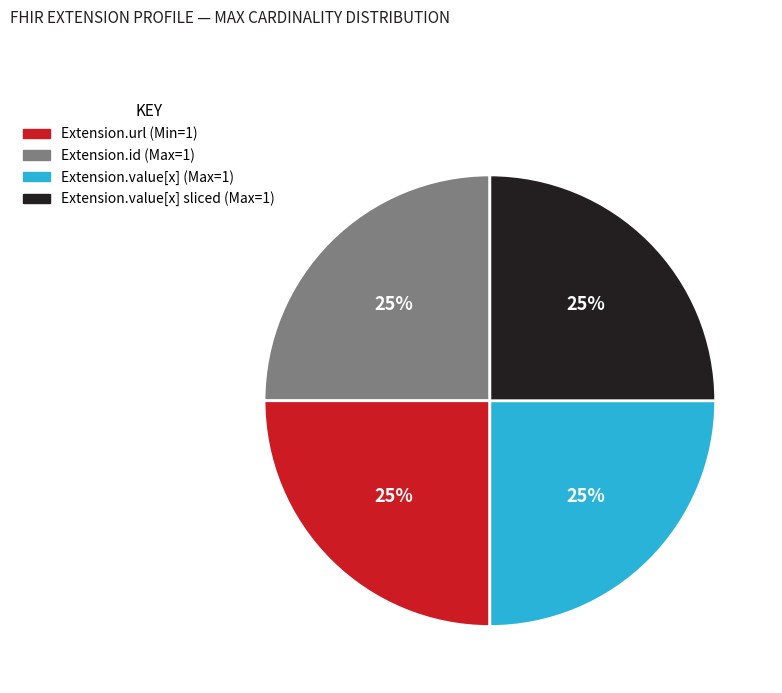

How many segments does this pie chart have?

4